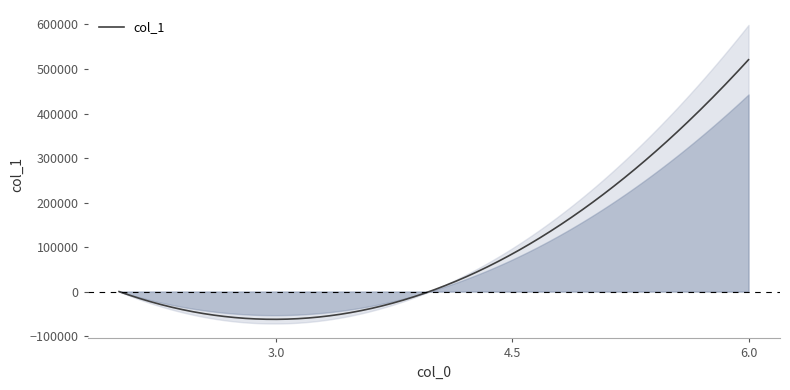

What is the lowest value of the col_1 series?

-62333.8